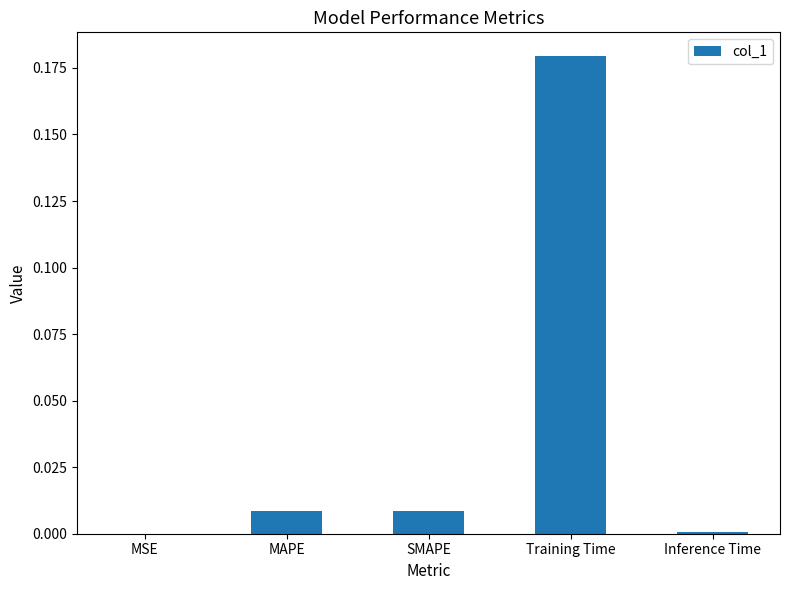

Is it true that the value at SMAPE is 0.0?

True